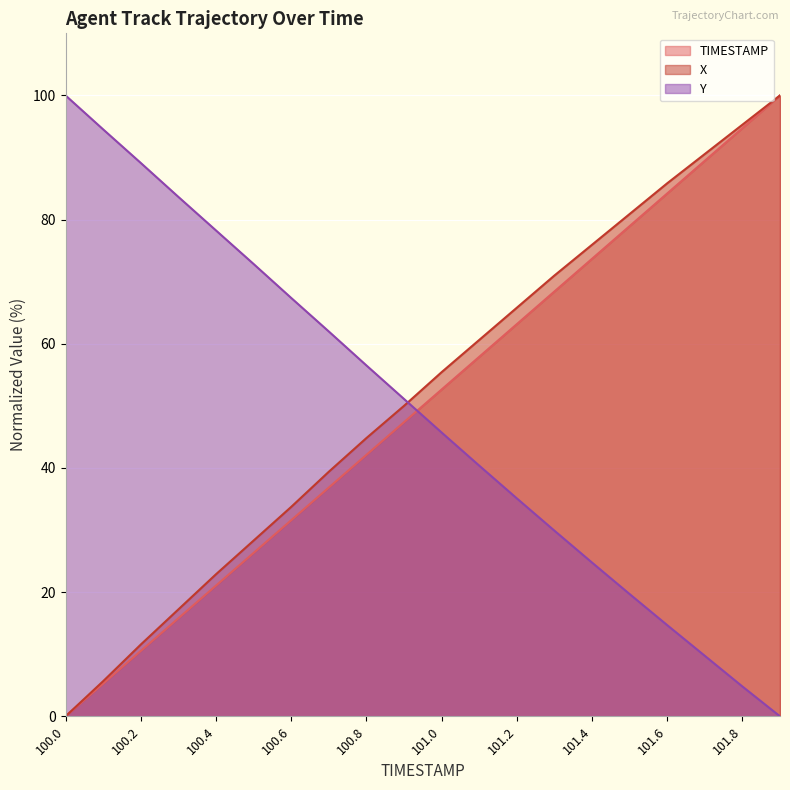

What is the sum of all Y values?

980.3